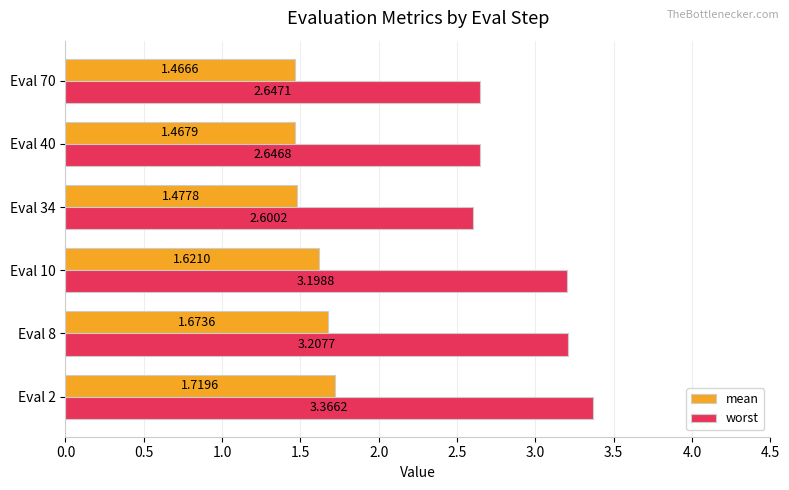

Which series has the largest total across all categories?

worst